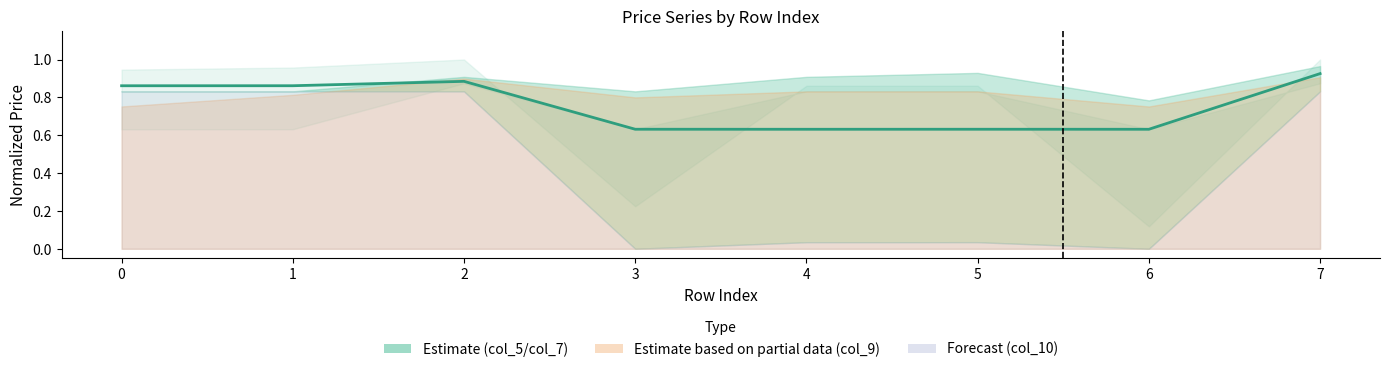

The chart shows a value of 0.9 at 3. True or false?

False